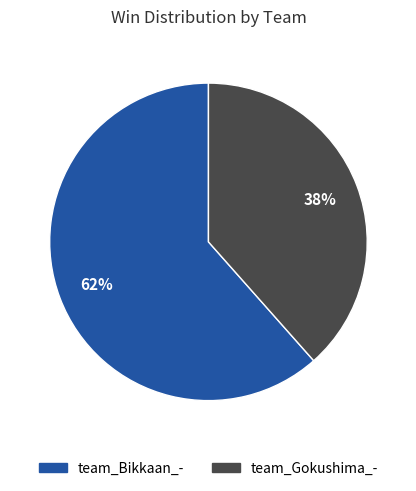

How many slices are in this pie chart?

2